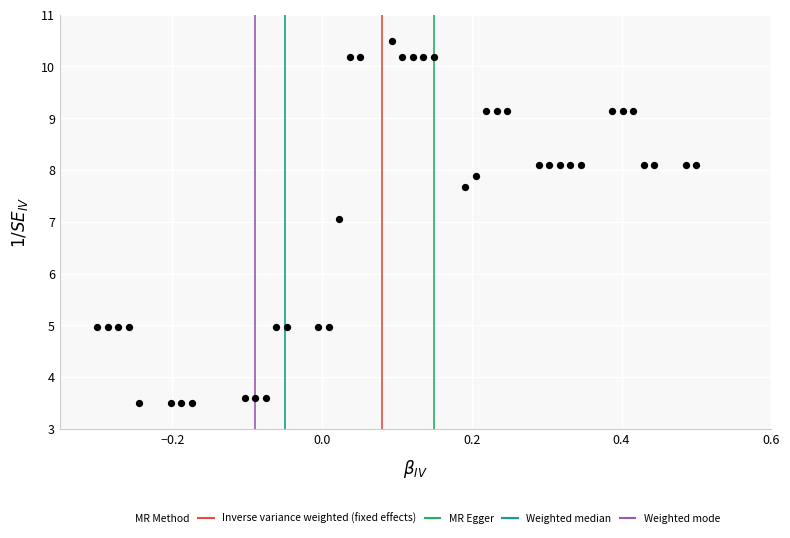

How many points are shown in the scatter plot?

40